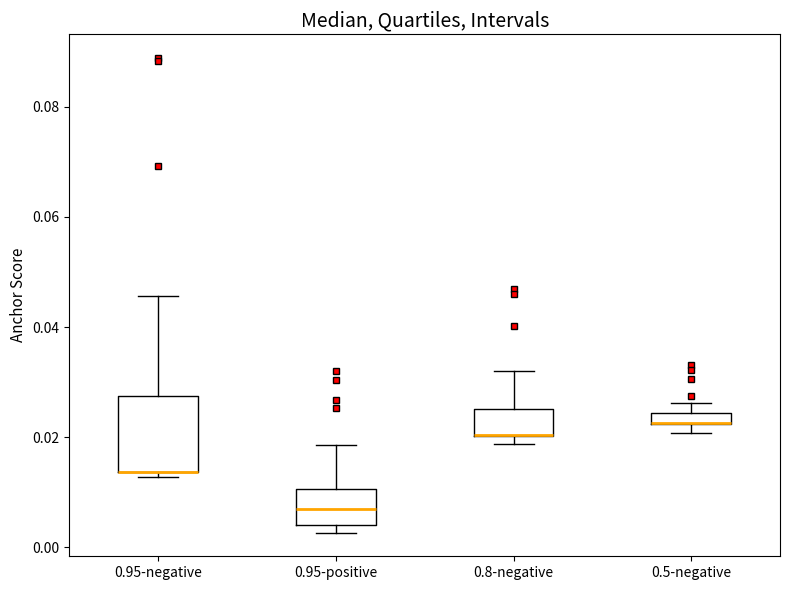

Comparing the boxes themselves (not the whiskers), which one is the tallest?

0.95-negative